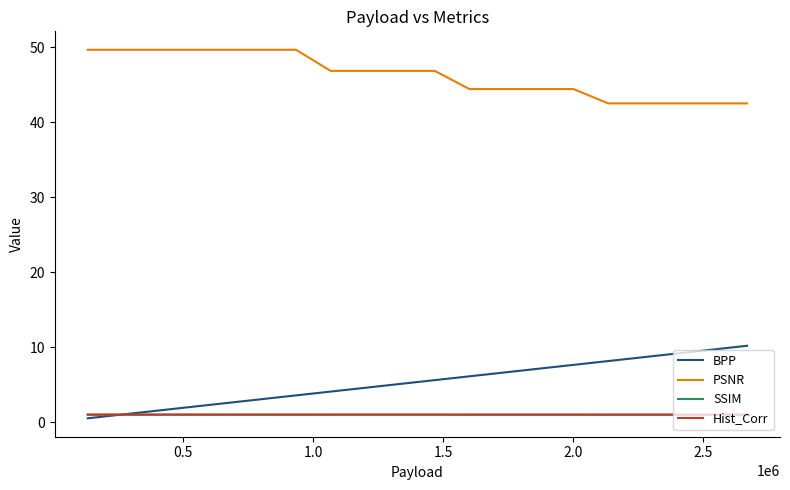

Count the number of categories in the chart.

20